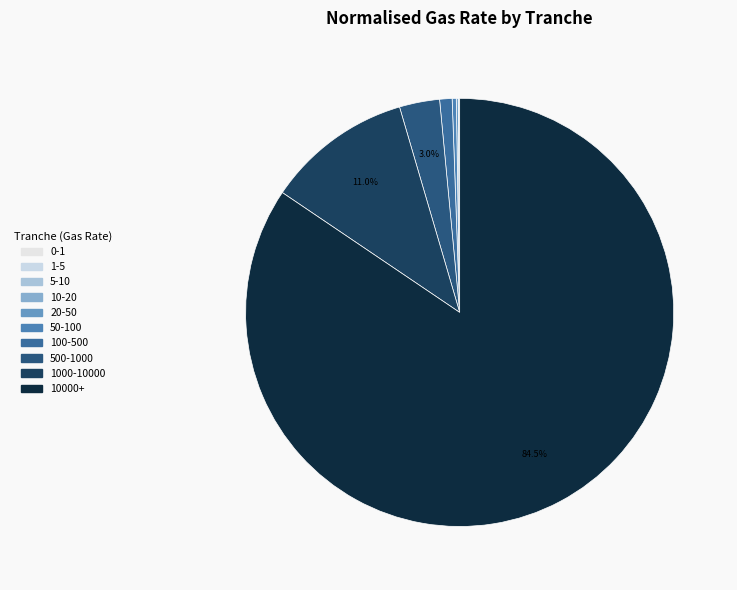

What is the smallest slice in the pie chart?

0-1